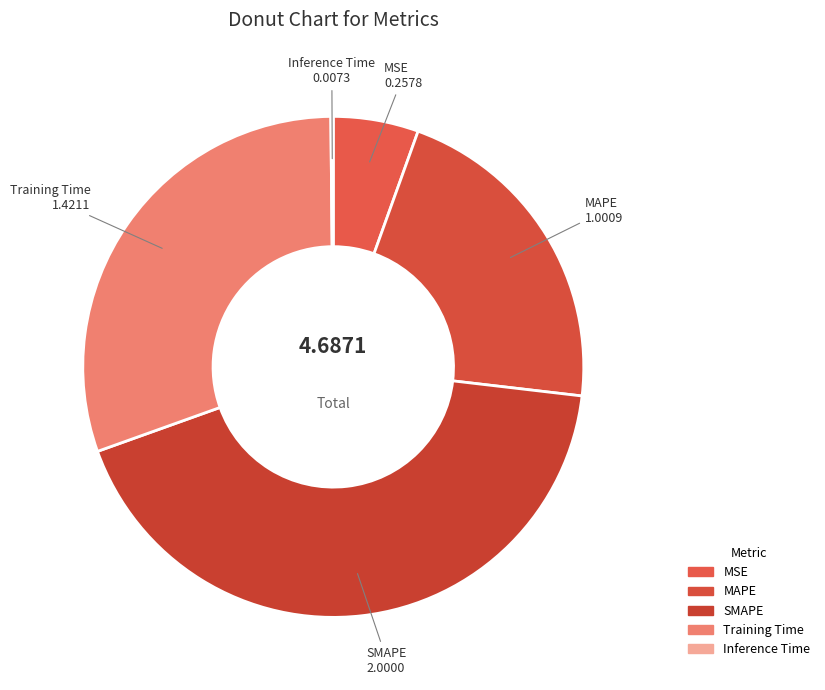

Which category has the biggest portion of the pie?

SMAPE